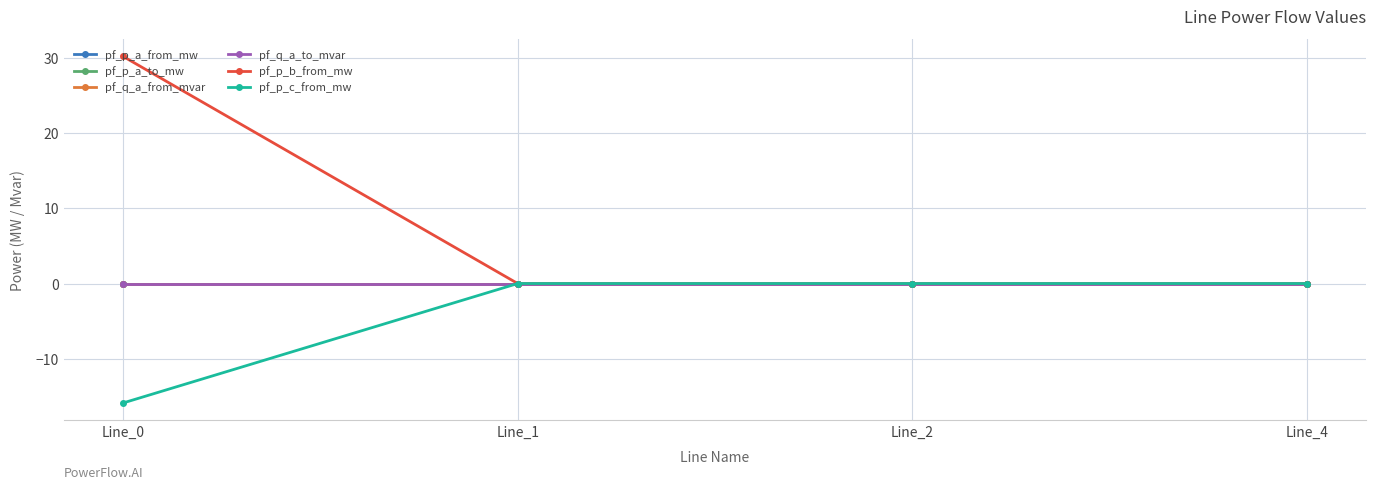

Is this an area chart (filled region under the line)?

No